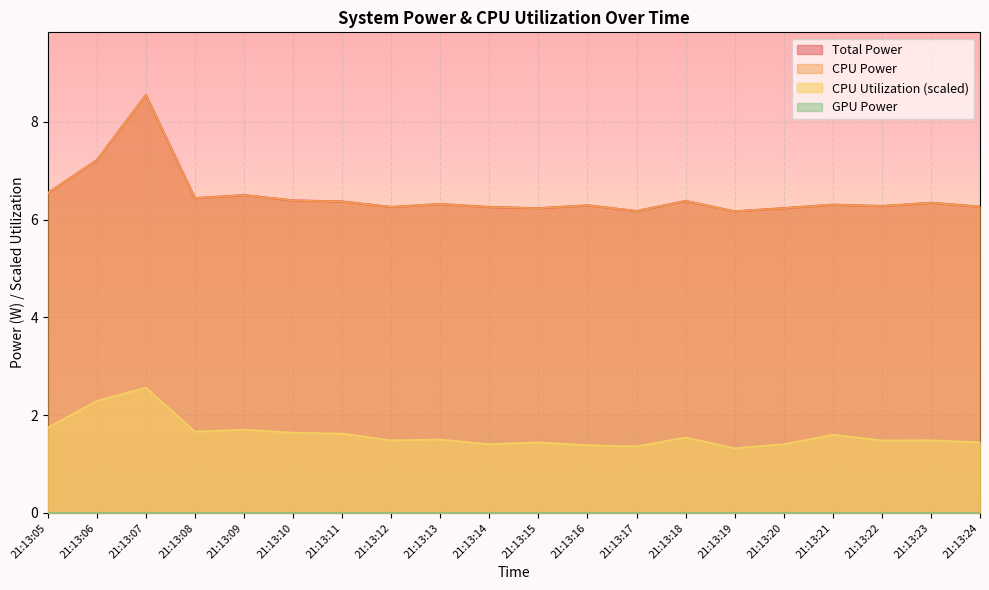

What is the minimum value for CPU Utilization?

1.3